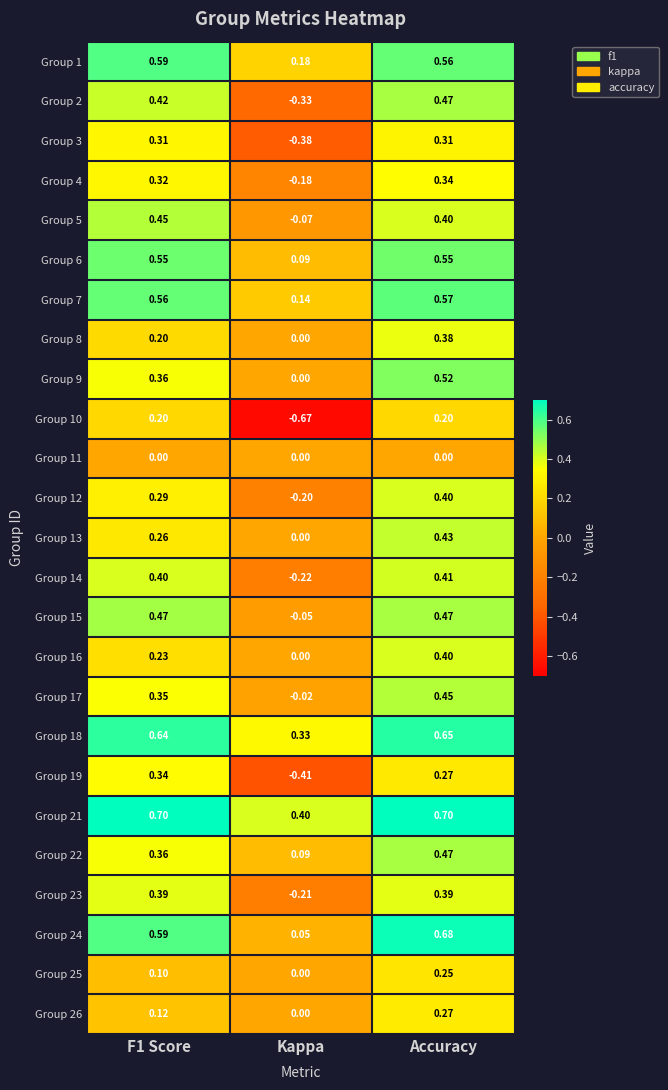

Is the value of Group 15 at Accuracy greater than the value of Group 11 at Kappa?

Yes